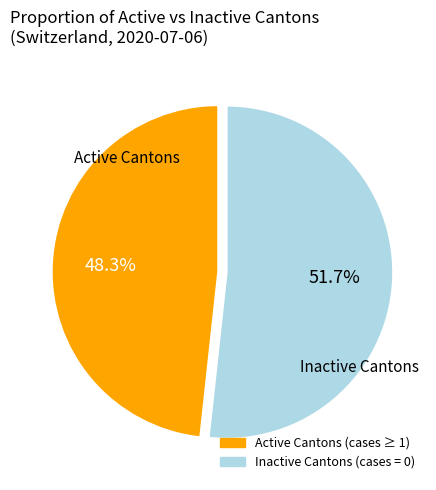

Is there any slice that represents more than half of the pie?

Yes